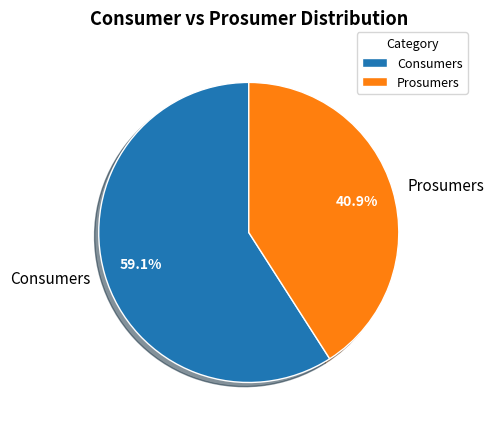

How many segments does this pie chart have?

2